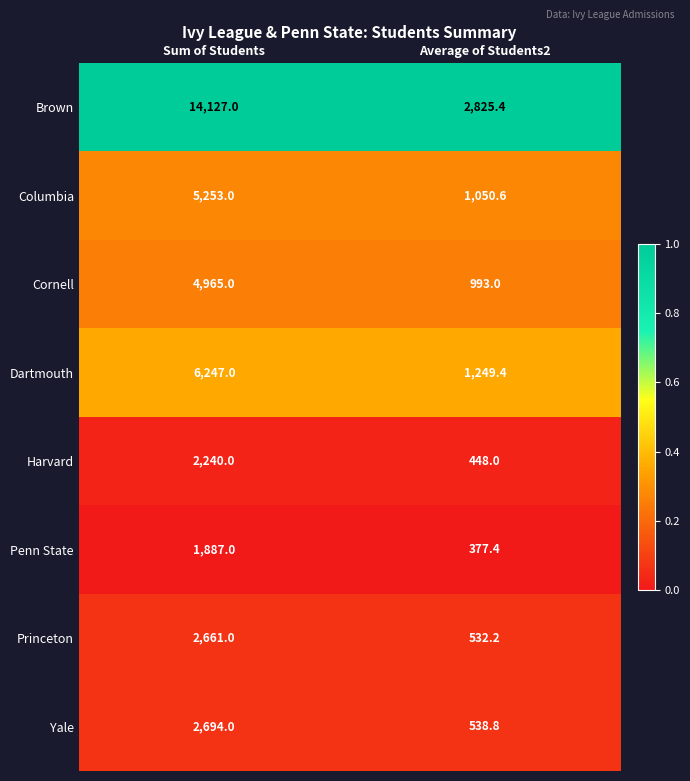

Reading left to right, extract all data points from this chart.

Brown: 14127.0	2825.4
Columbia: 5253.0	1050.6
Cornell: 4965.0	993.0
Dartmouth: 6247.0	1249.4
Harvard: 2240.0	448.0
Penn State: 1887.0	377.4
Princeton: 2661.0	532.2
Yale: 2694.0	538.8